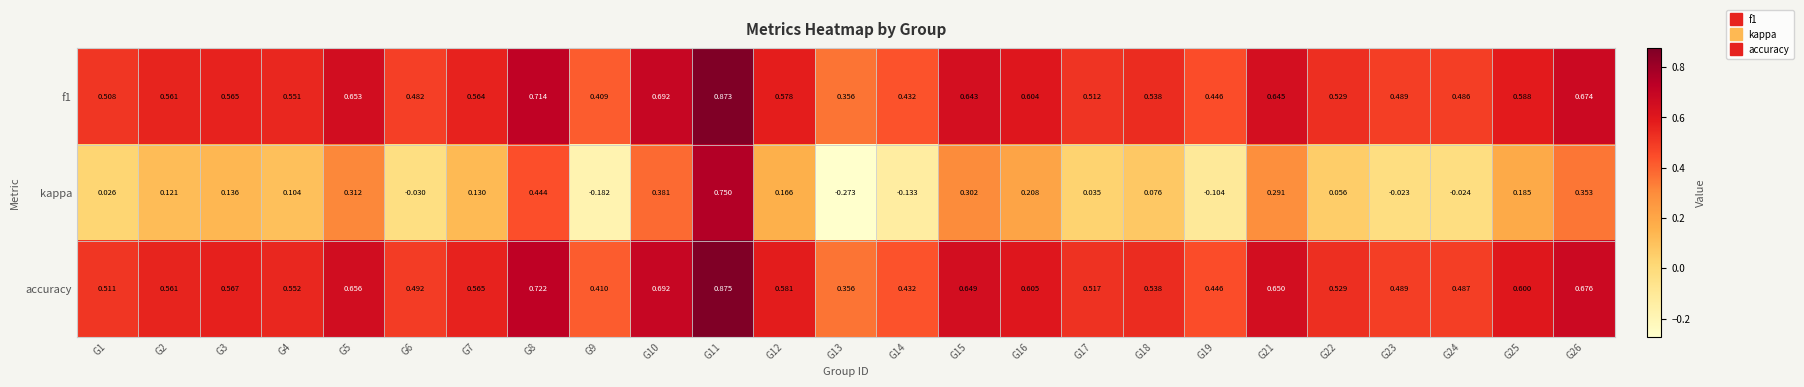

Which series has the largest total across all categories?

accuracy